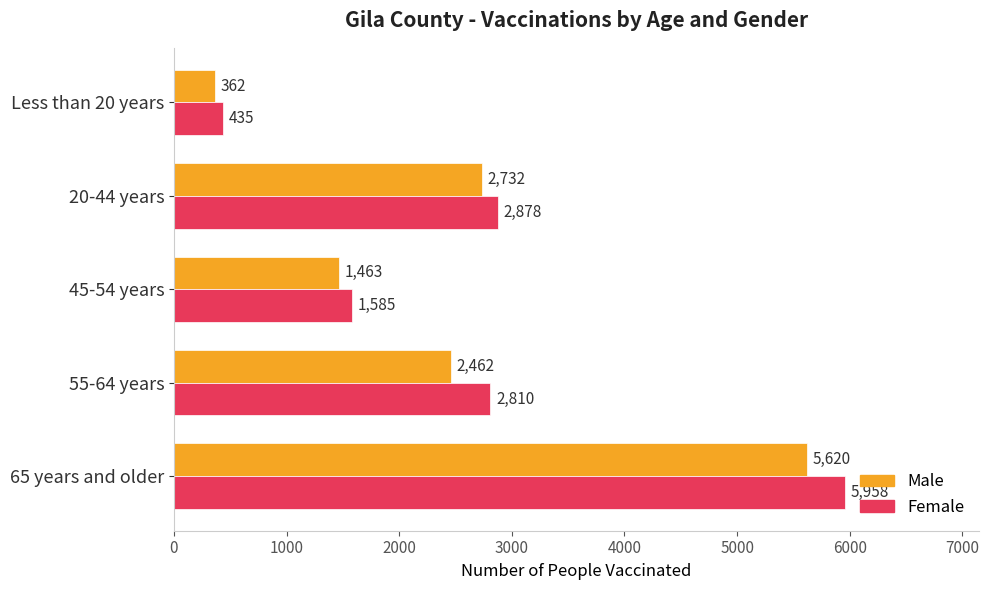

Is the value of Male at Less than 20 years greater than the value of Female at 45-54 years?

No